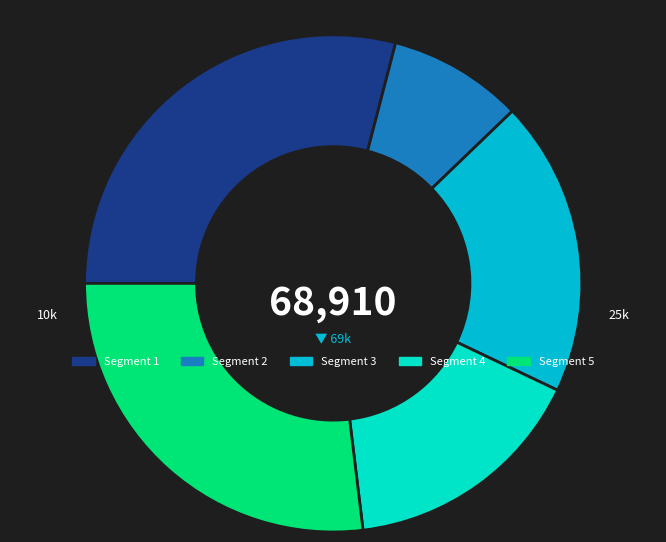

Is it true that Segment 5 is 36% of the pie?

False